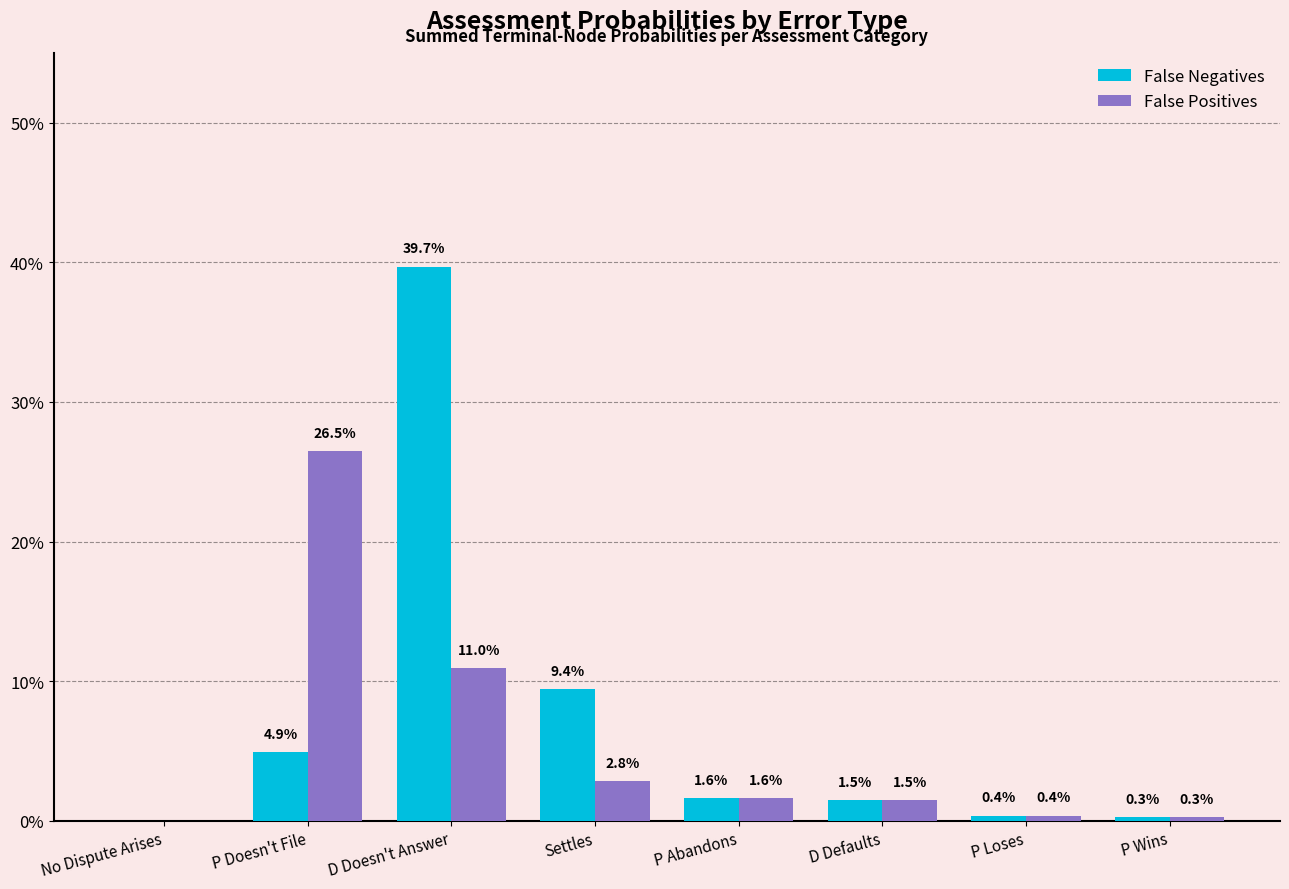

What are all the series names shown in the legend?

False Negatives, False Positives